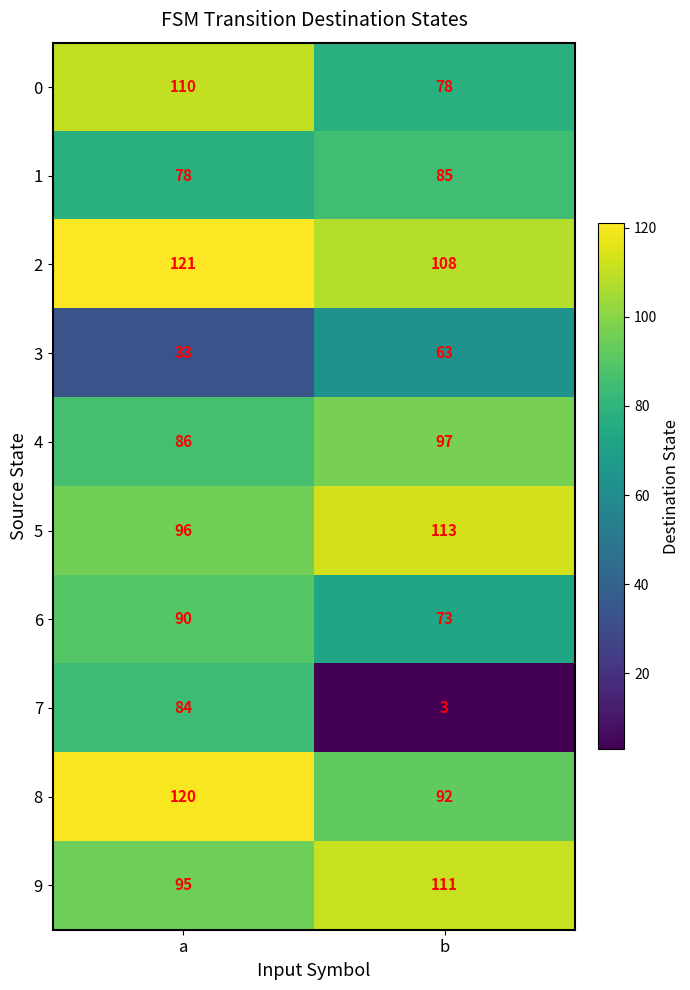

What is the highest value of the 6 series?

90